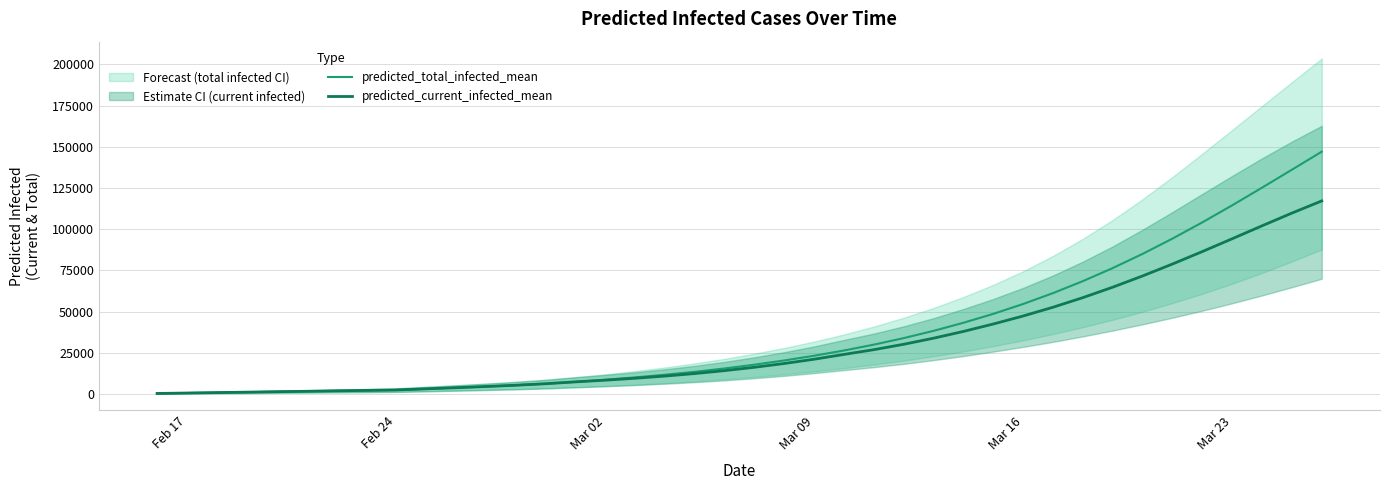

True or false: predicted_current_infected_mean and predicted_total_infected_mean cross at least once.

False